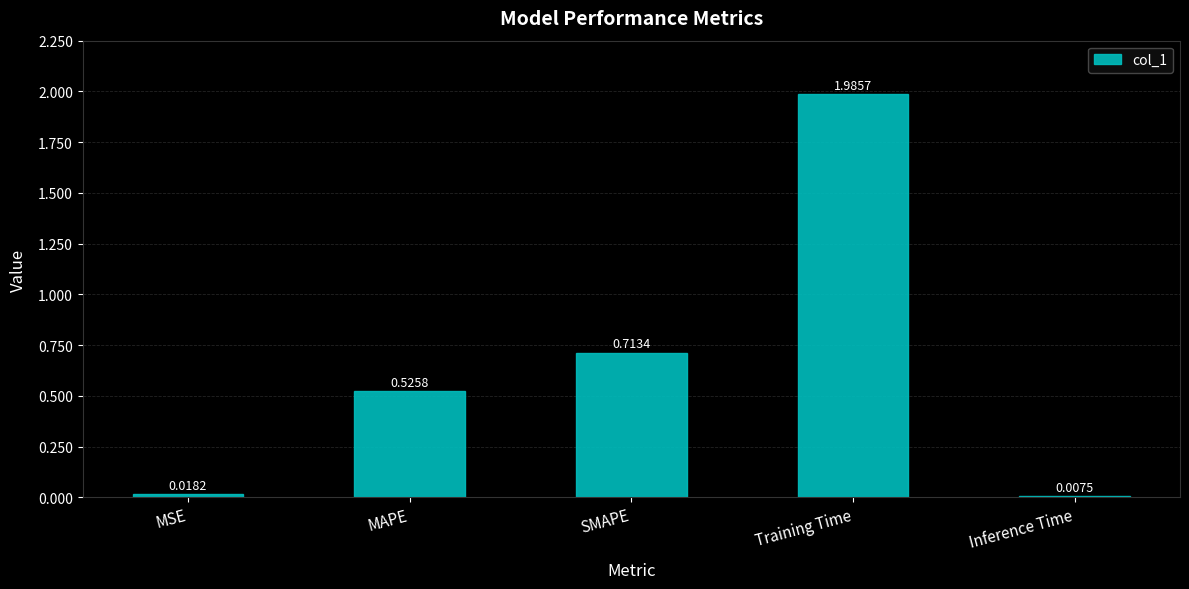

What is the label of the 3rd bar from the left?

SMAPE